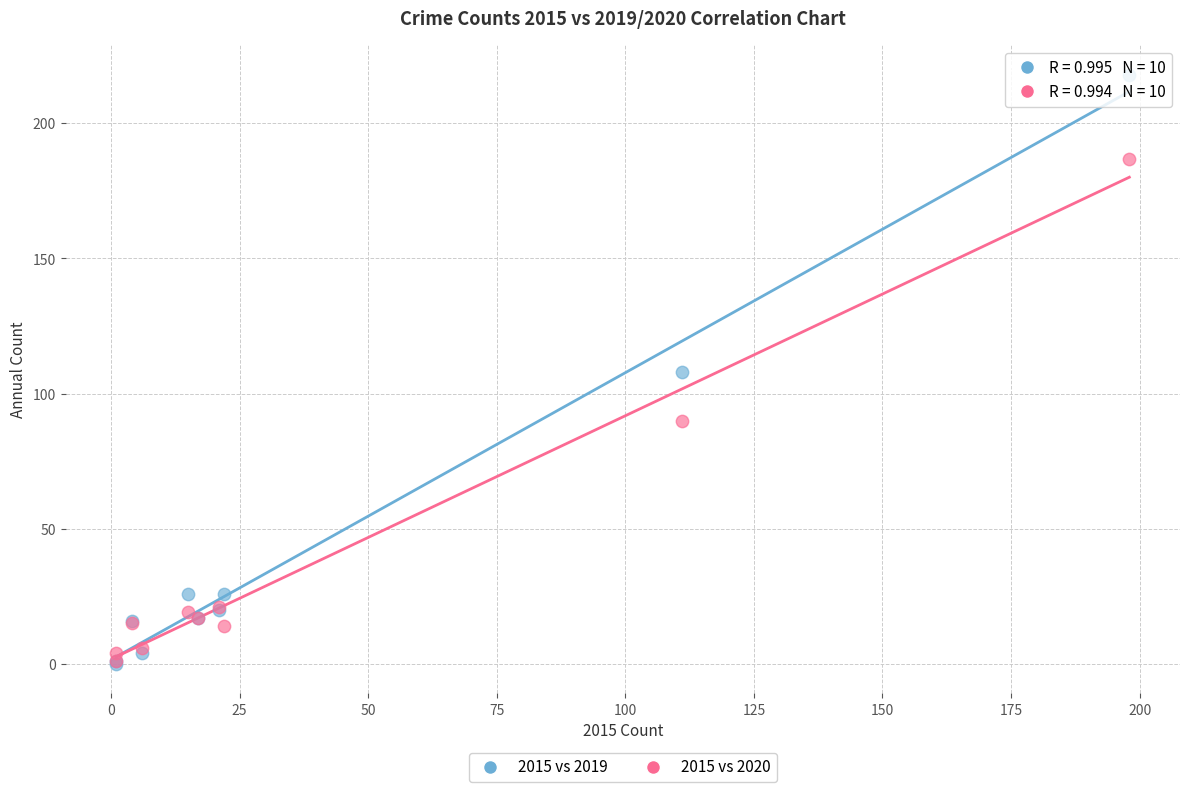

In the 2015 vs 2020 series, what Y value is closest to 94?

90